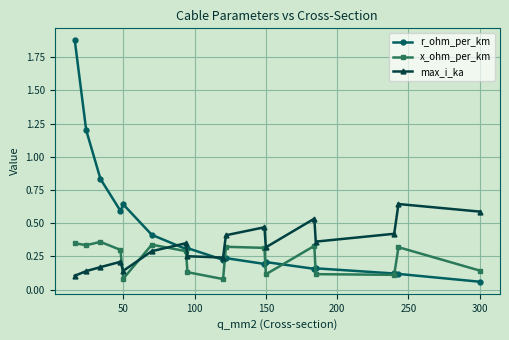

Which series has the largest range (max minus min)?

r_ohm_per_km